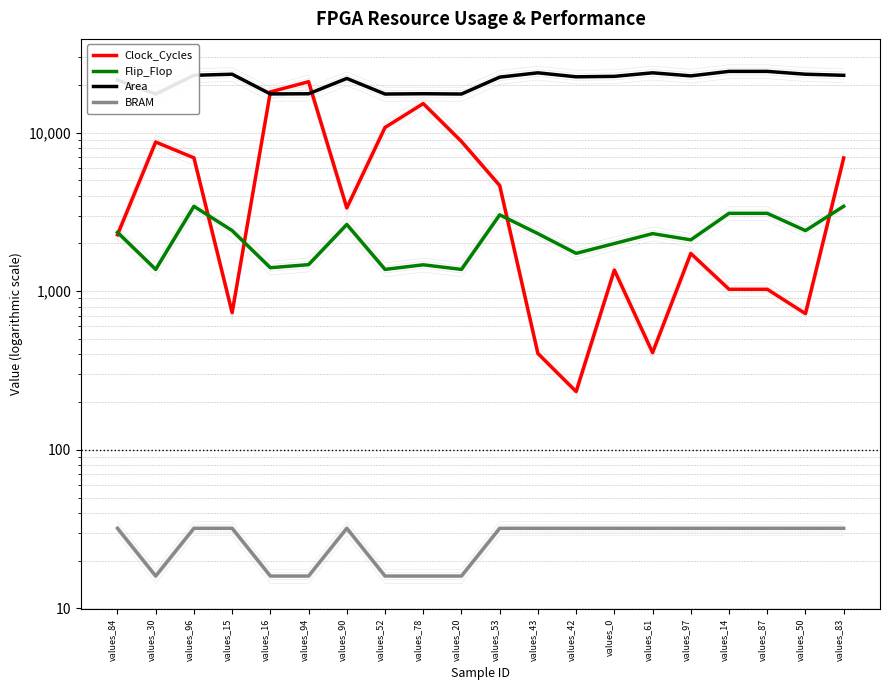

What is the maximum value shown in the chart?

24340.1